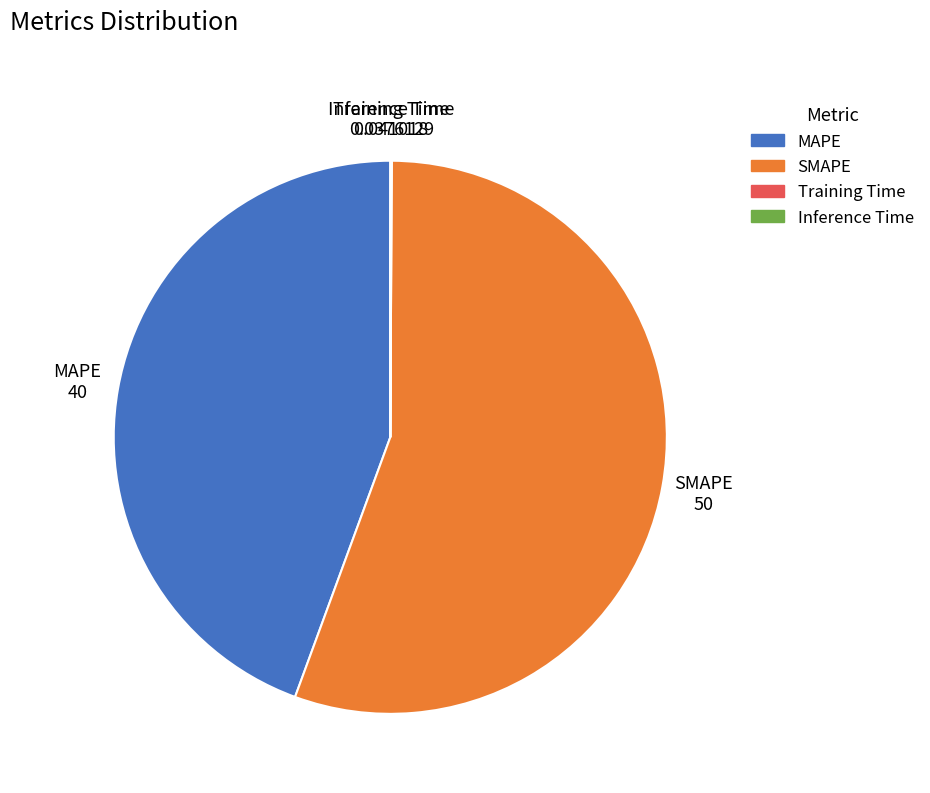

Does any single category account for the majority?

Yes